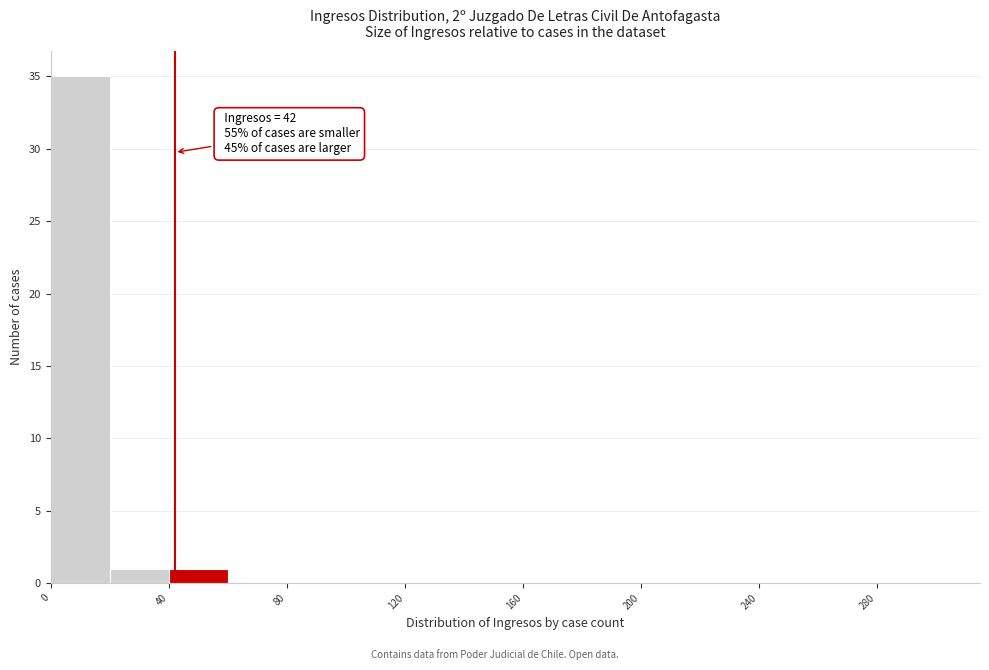

Which range on the x-axis has the tallest bar?

0 to 20